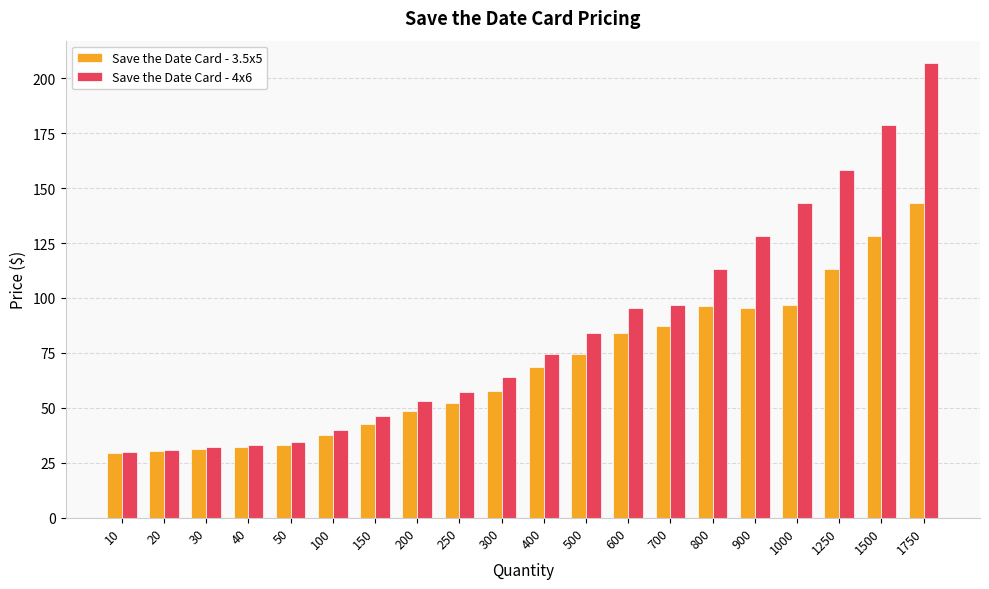

Where does the Save the Date Card - 3.5x5 series first go above 68?

400